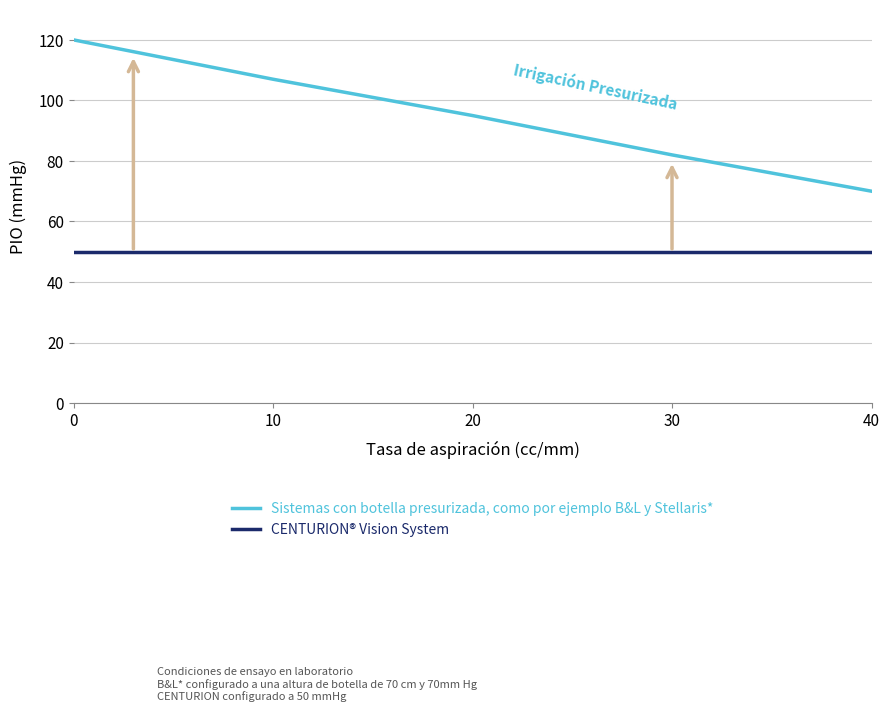

How many lines are shown in the chart?

2